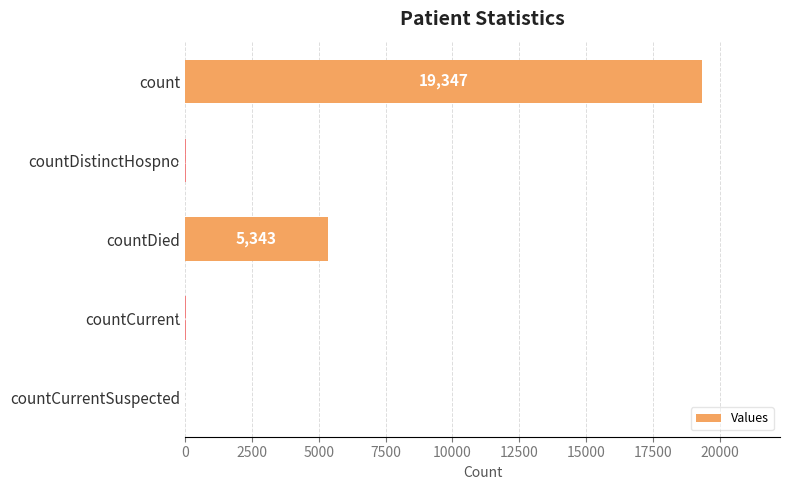

What is the sum of all values?

24771